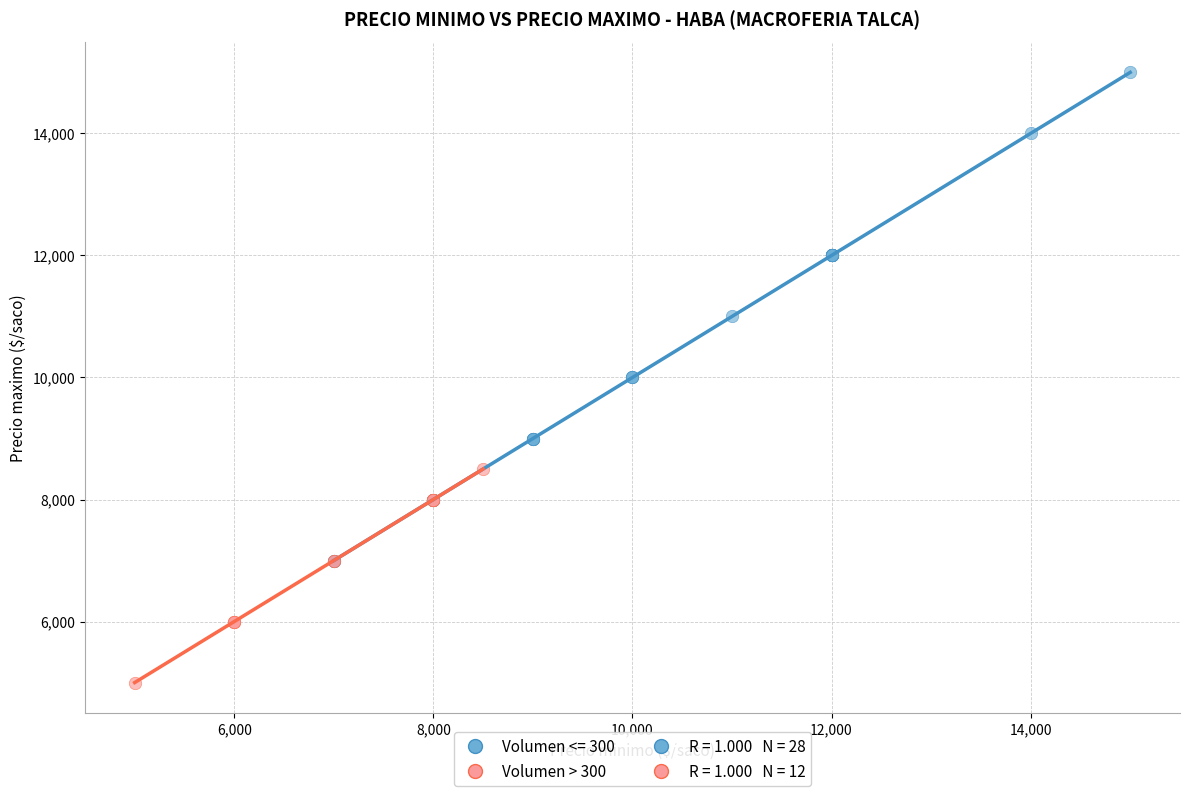

Which series contains the lowest Y value?

Volumen > 300